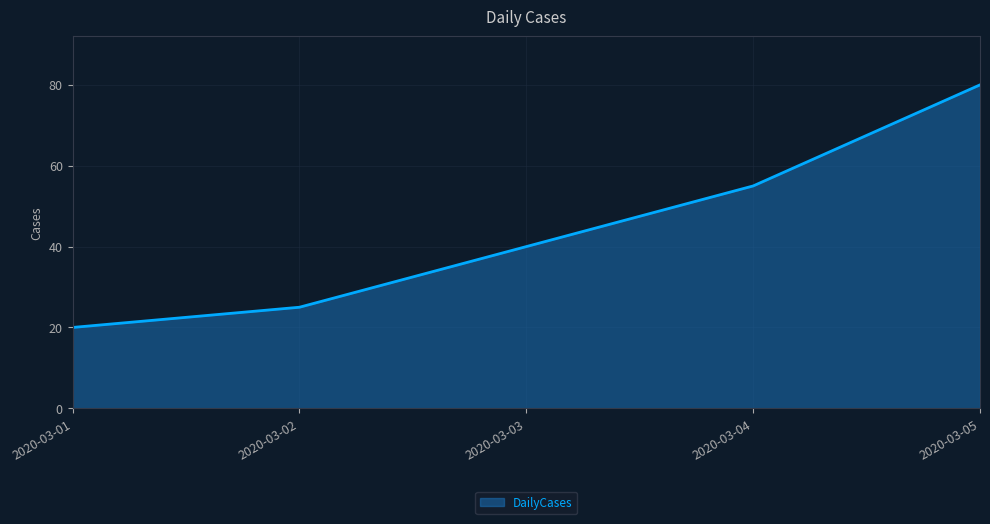

Rank the categories by value from highest to lowest.

2020-03-05, 2020-03-04, 2020-03-03, 2020-03-02, 2020-03-01